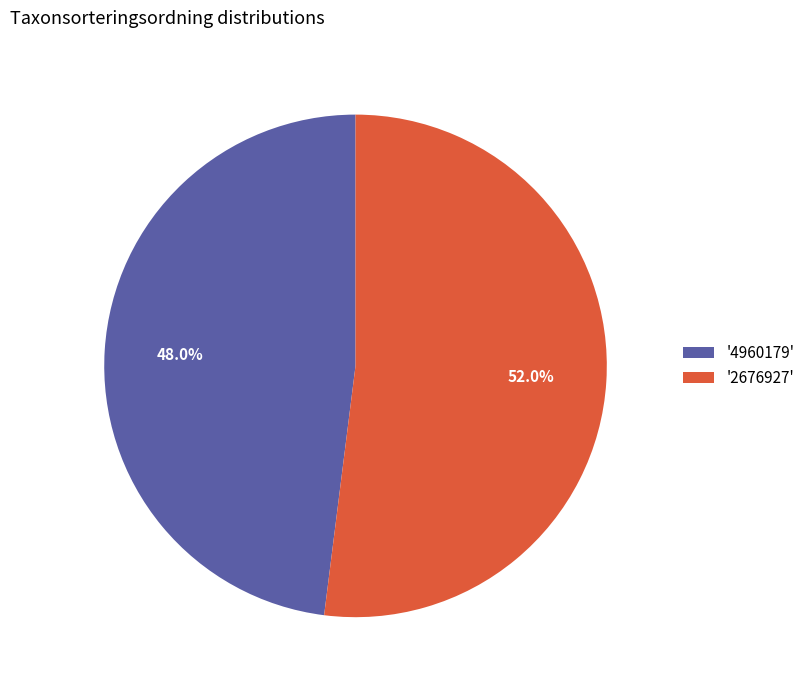

Which slice is the largest?

'2676927'